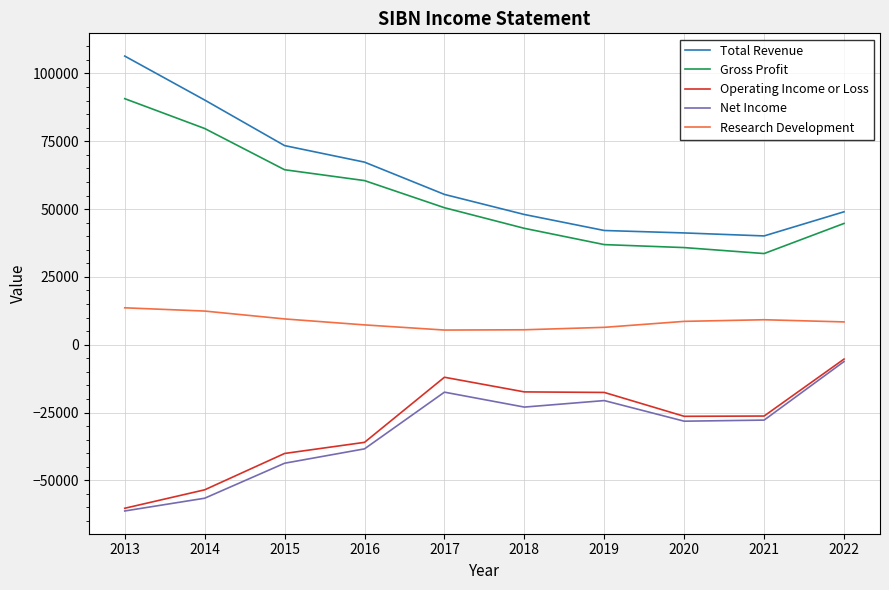

What is the spread (max minus min) of values at 2022?

55200